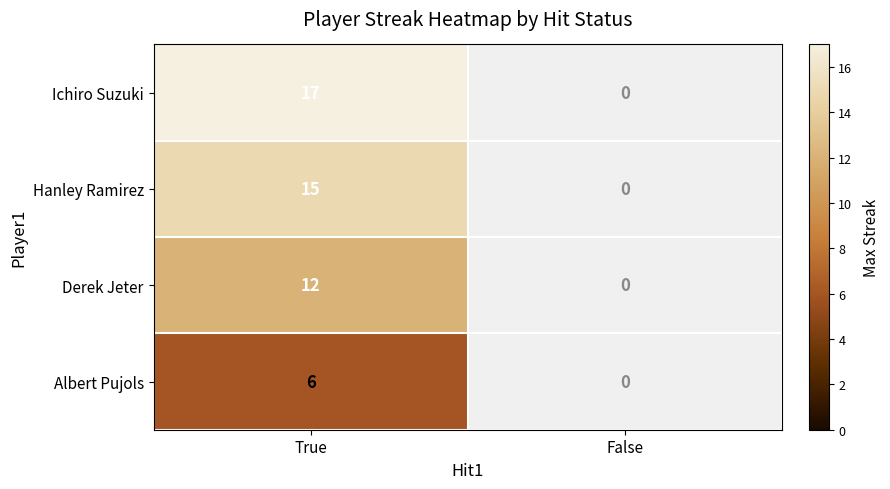

The value of Derek Jeter at True is 12. True or false?

True